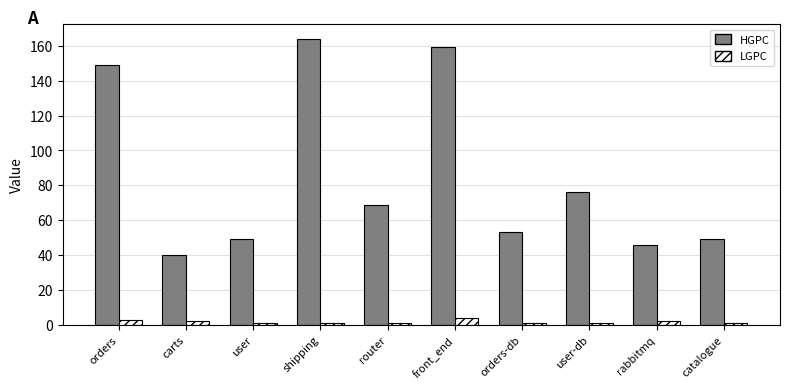

Reading left to right, list all the values displayed in this chart.

HGPC: 149	40	49	164	69	159	53	76	46	49
LGPC: 3	2	1	1	1	4	1	1	2	1